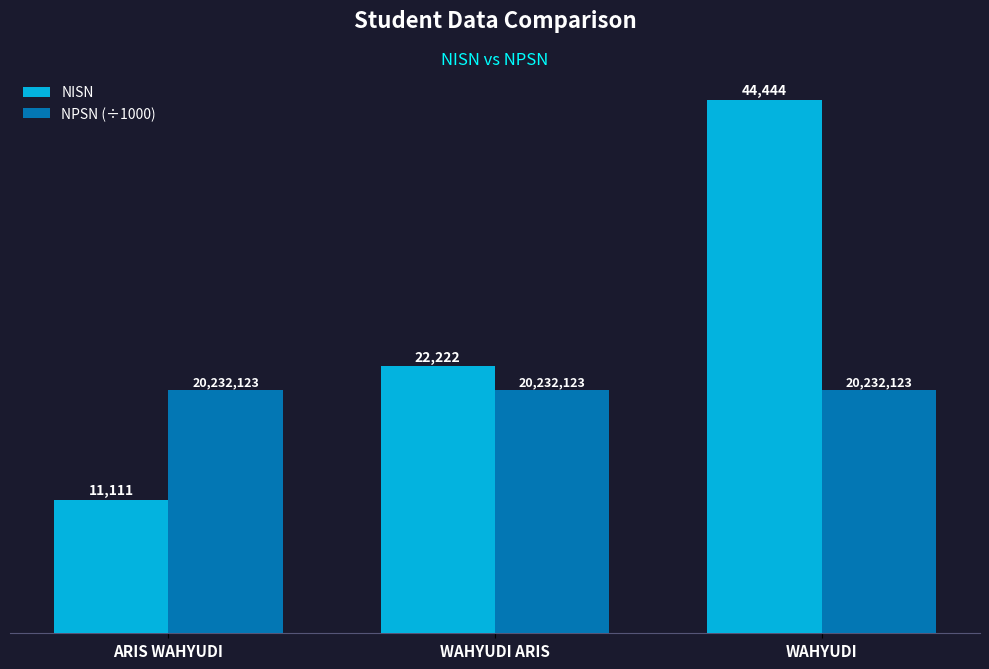

What is the average value of the NPSN (÷1000) series?

20232.1